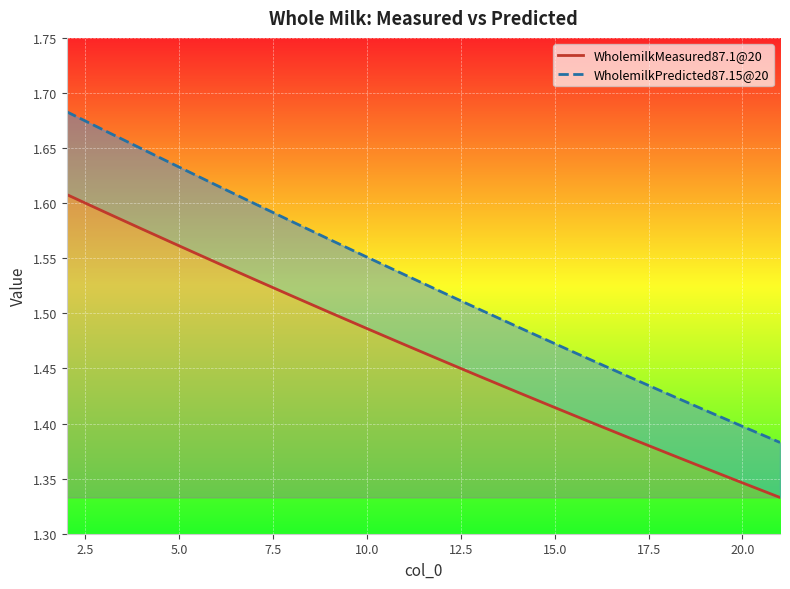

What is the difference between the maximum and minimum values in the WholemilkPredicted87.15@20 series?

0.3